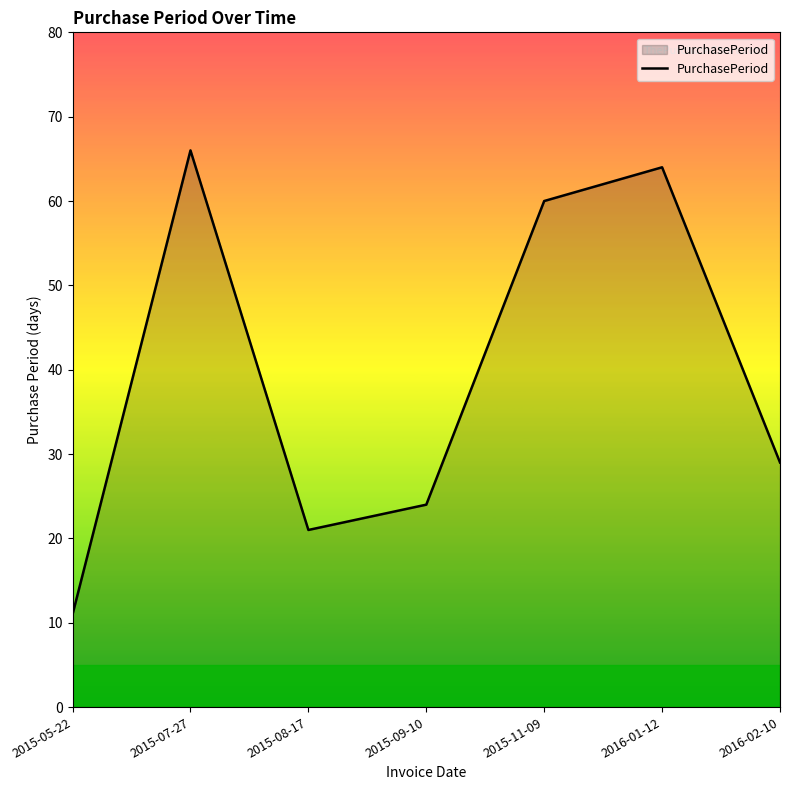

List the labels in order of value, smallest first.

2015-05-22, 2015-08-17, 2015-09-10, 2016-02-10, 2015-11-09, 2016-01-12, 2015-07-27